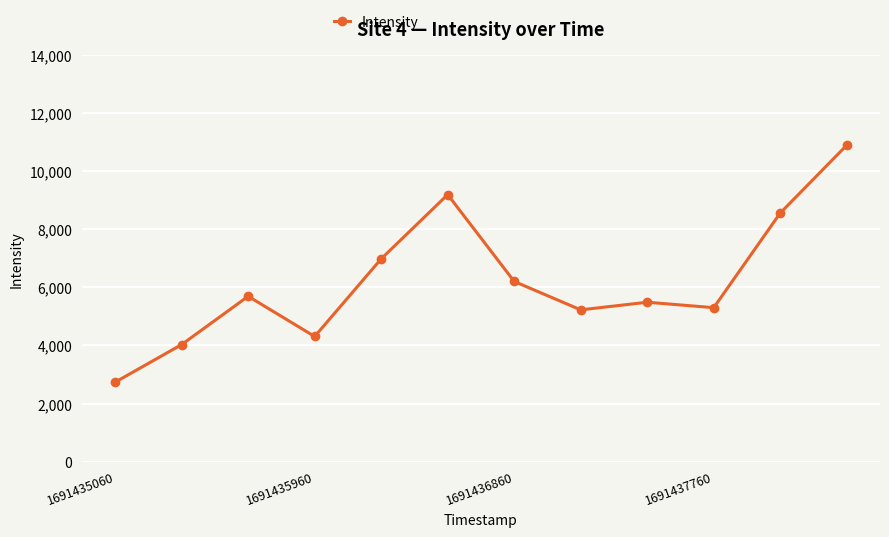

What is the value of the 8th point from the left?

5226.6